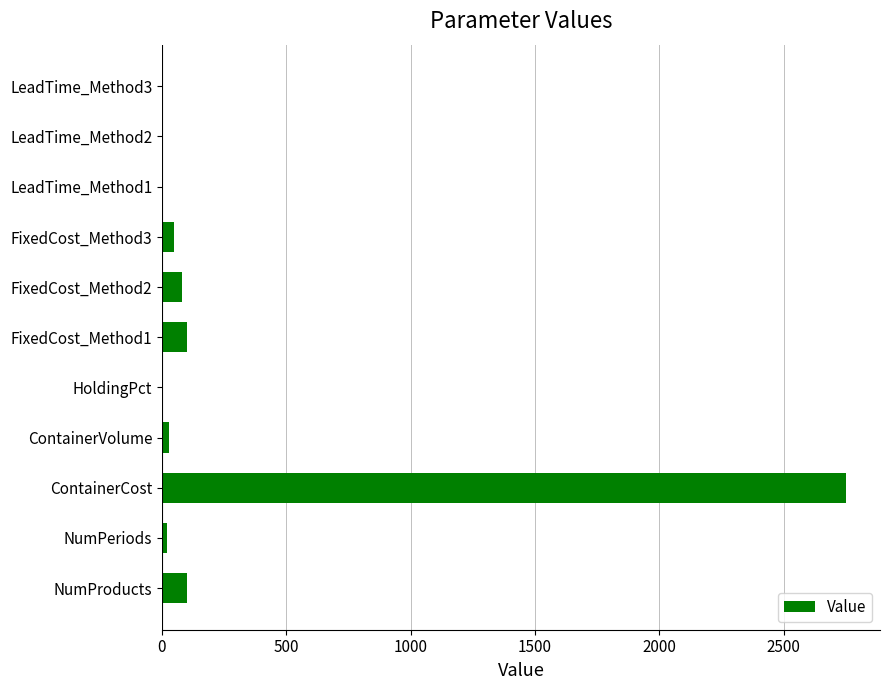

What is the maximum value shown in the chart?

2750.0